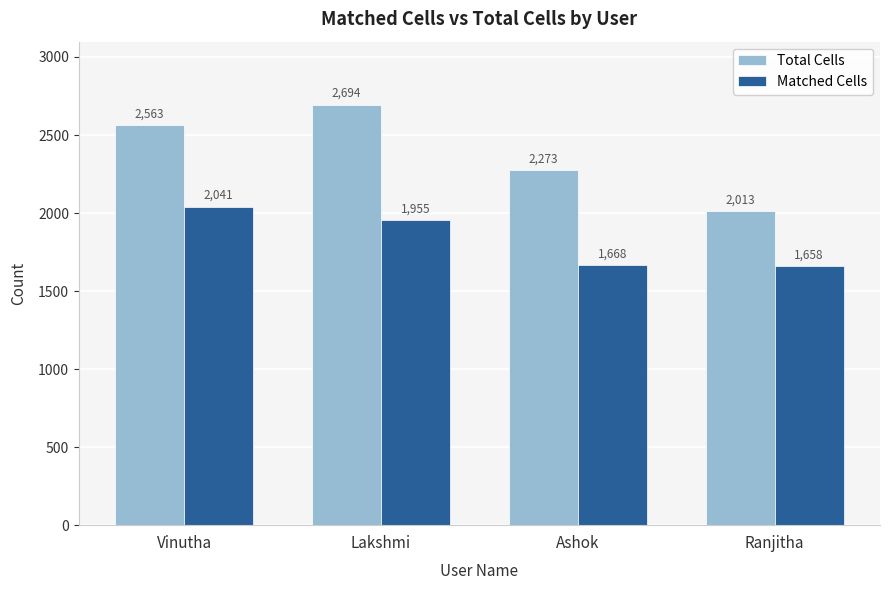

At how many categories does at least one series exceed 2619?

1